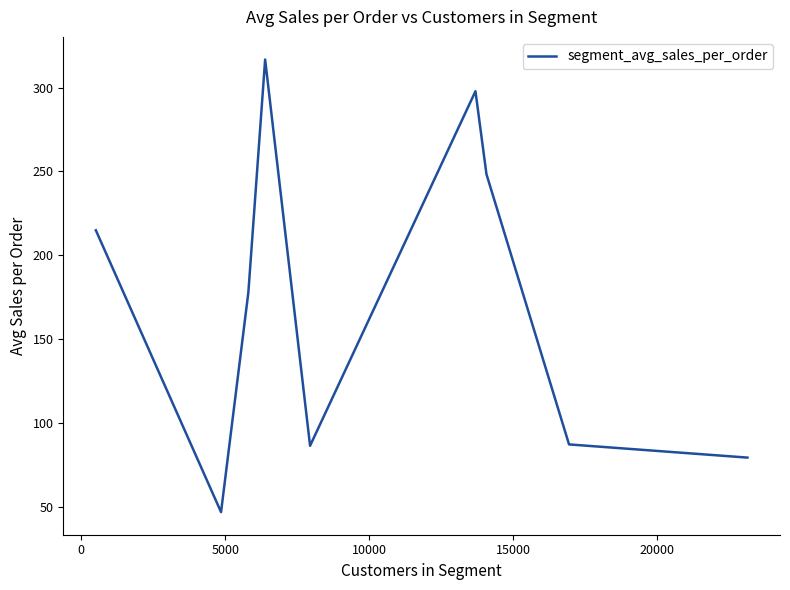

What is the difference between the maximum and minimum values?

269.9